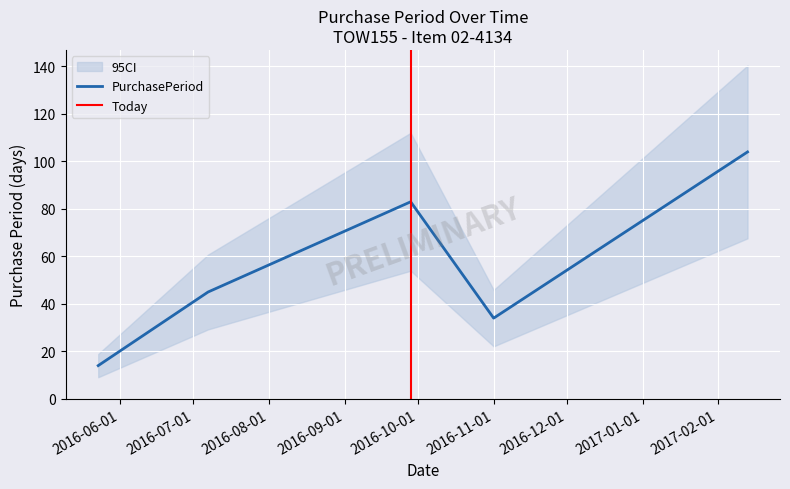

What is the change in value from 2016-09-28 to 2017-02-13?

+21